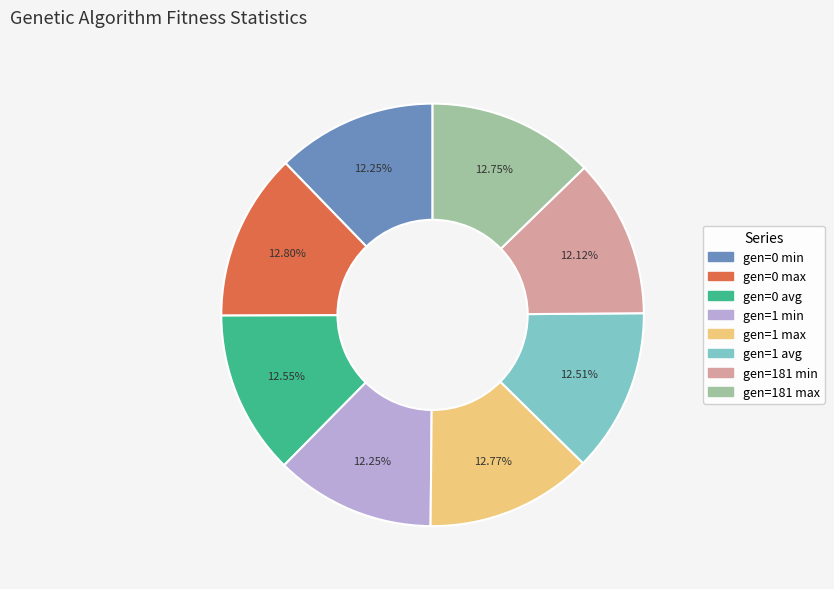

To the nearest percent, what is the average slice percentage?

12%